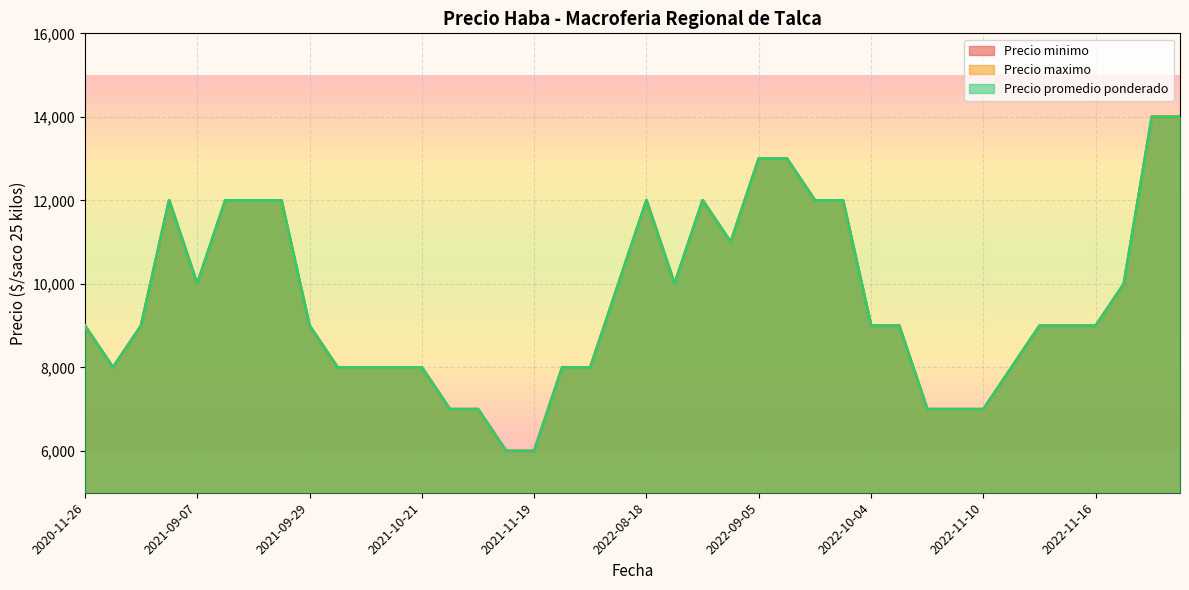

How many Precio minimo values are between 8000 and 12000?

29